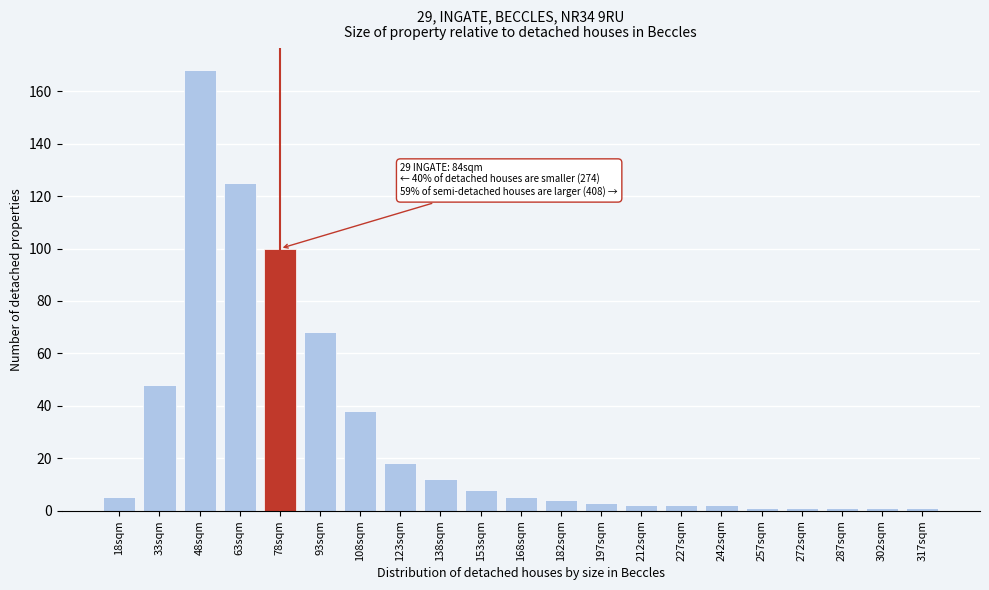

Reading right to left, what are all the values shown in this chart?

317sqm=1	302sqm=1	287sqm=1	272sqm=1	257sqm=1	242sqm=2	227sqm=2	212sqm=2	197sqm=3	182sqm=4	168sqm=5	153sqm=8	138sqm=12	123sqm=18	108sqm=38	93sqm=68	78sqm=100	63sqm=125	48sqm=168	33sqm=48	18sqm=5